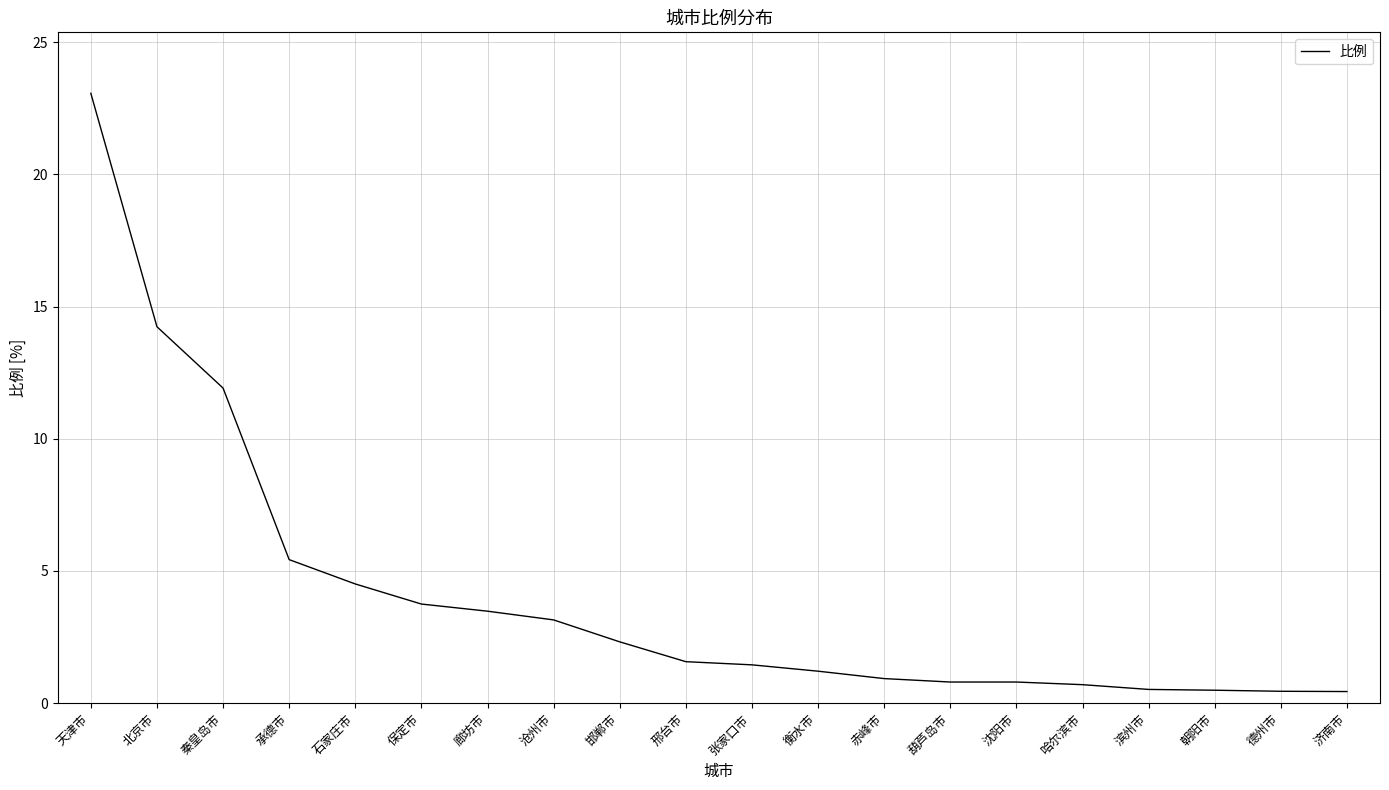

How many lines are shown in the chart?

1